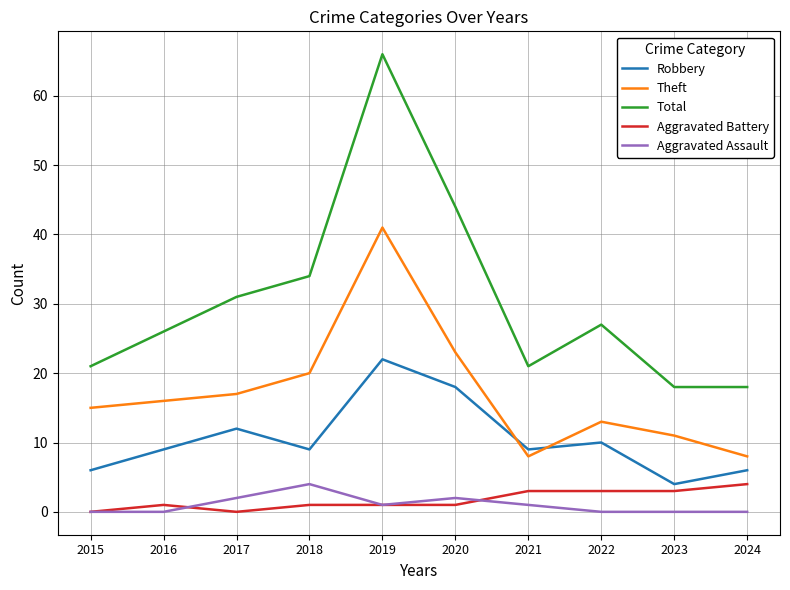

Does the chart display data point markers on the line(s)?

No